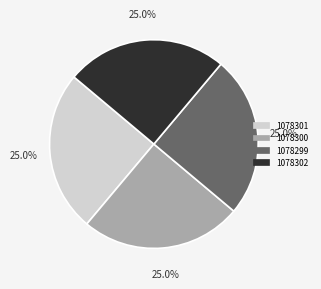

What is the ratio of the value at 1078301 to the value at 1078299?

1.0